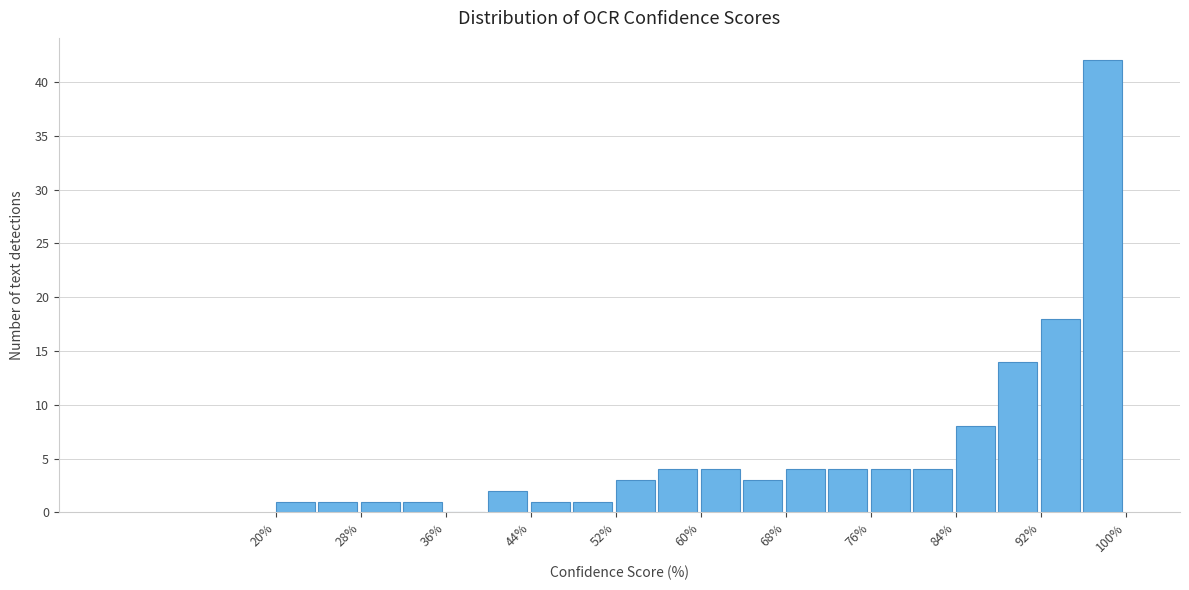

Around what value on the x-axis is the tallest bar? Give the approximate position of its centre, as read against the axis.

98